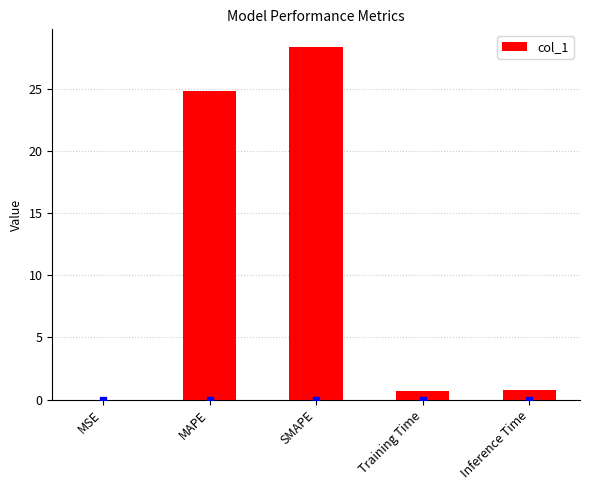

What is the maximum value shown in the chart?

28.4